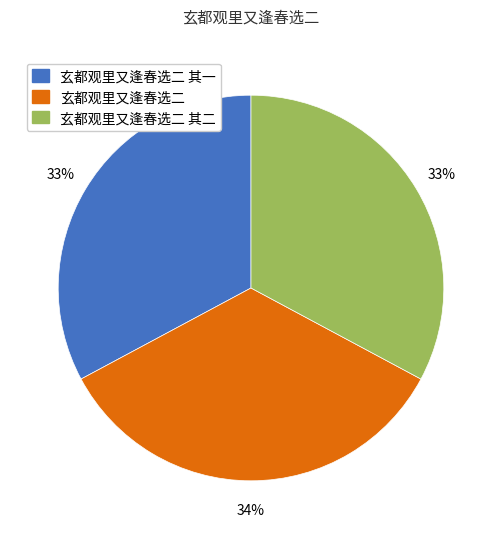

Is there a majority slice in this chart?

No